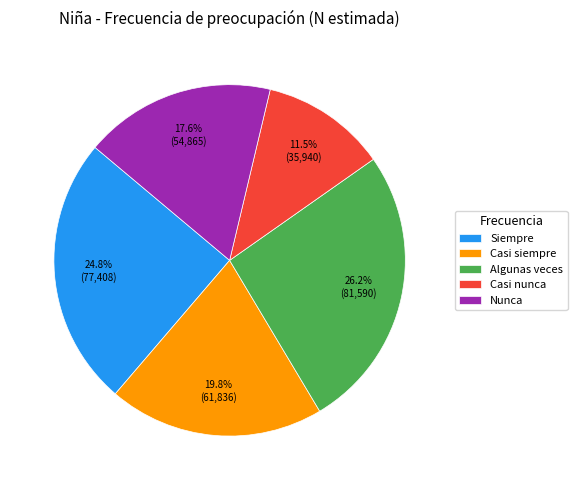

Which category has the biggest portion of the pie?

Algunas veces